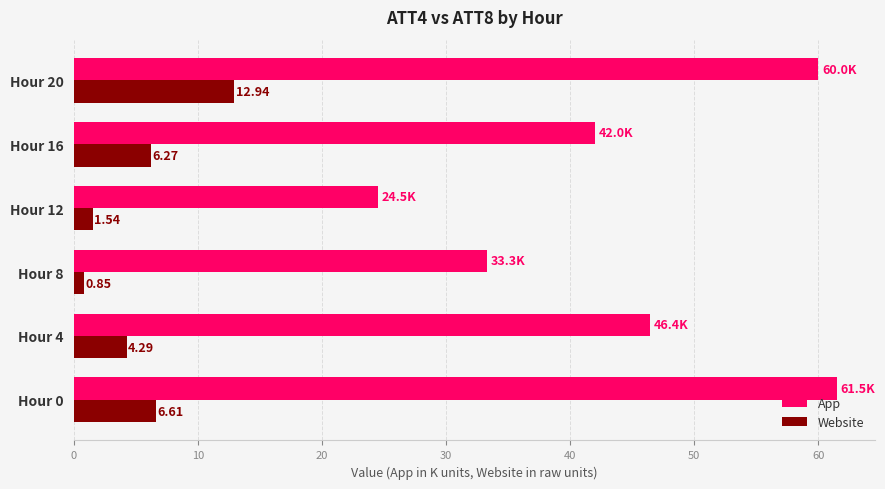

At how many categories does at least one series exceed 20?

6